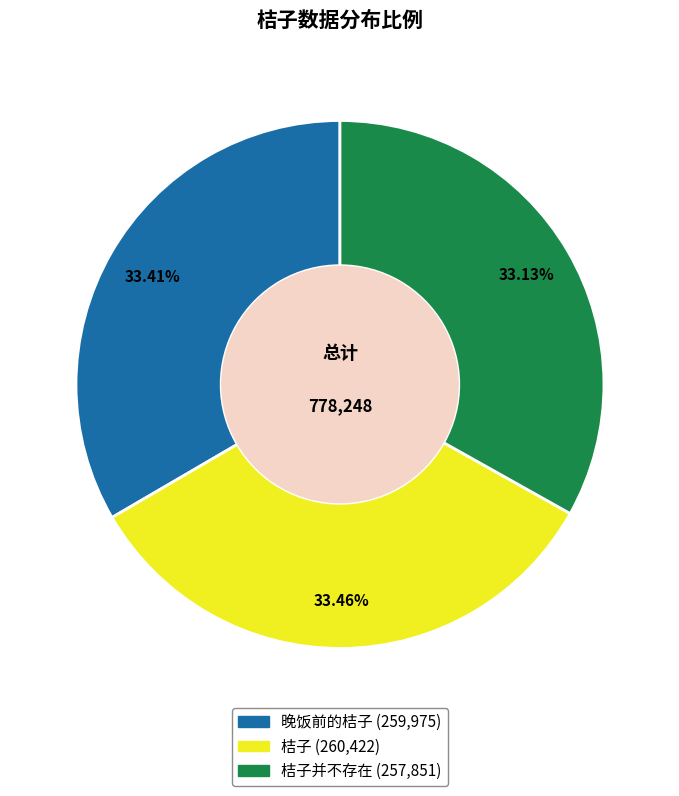

Does any single category account for the majority?

No